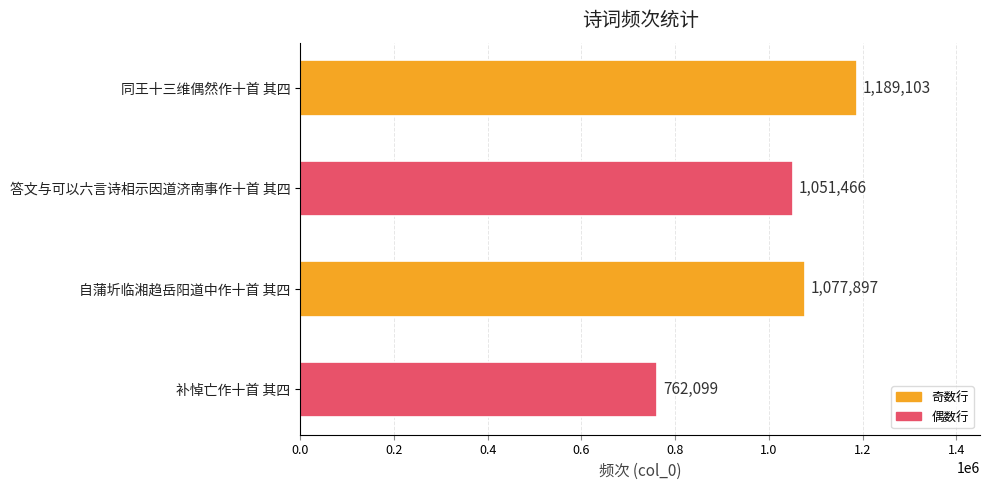

Rank the categories by value from lowest to highest.

补悼亡作十首 其四, 答文与可以六言诗相示因道济南事作十首 其四, 自蒲圻临湘趋岳阳道中作十首 其四, 同王十三维偶然作十首 其四